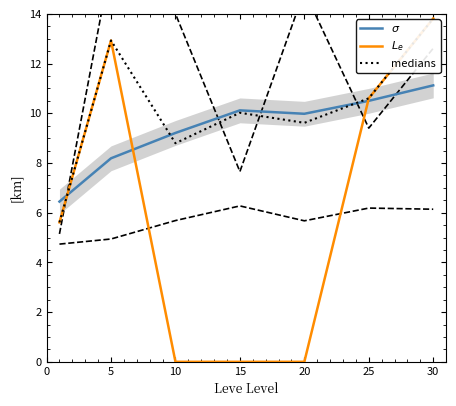

Which series has the largest total across all categories?

medians